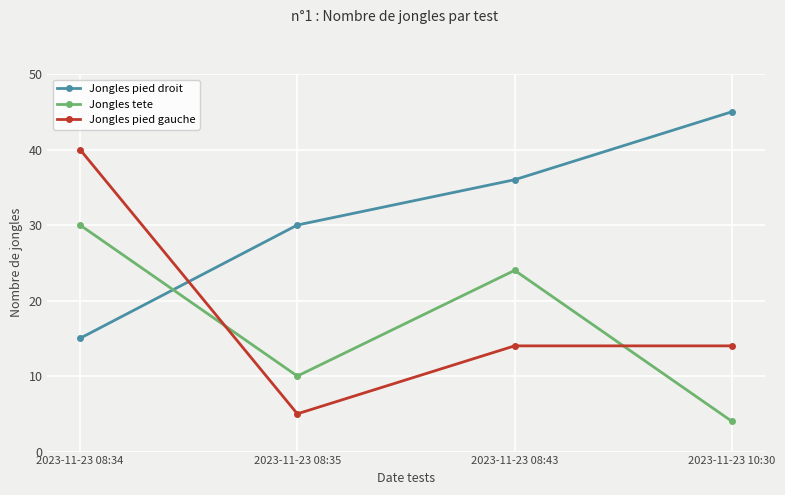

List the series in order of their peak value, lowest first.

Jongles tete, Jongles pied gauche, Jongles pied droit